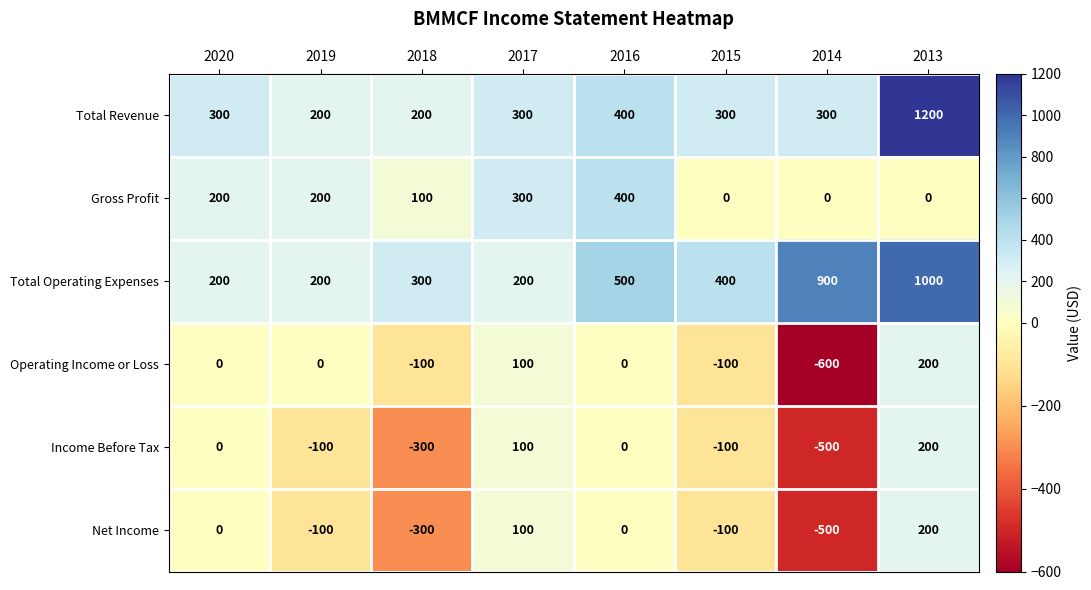

What is the difference between the second highest and minimum values in the Income Before Tax series?

600